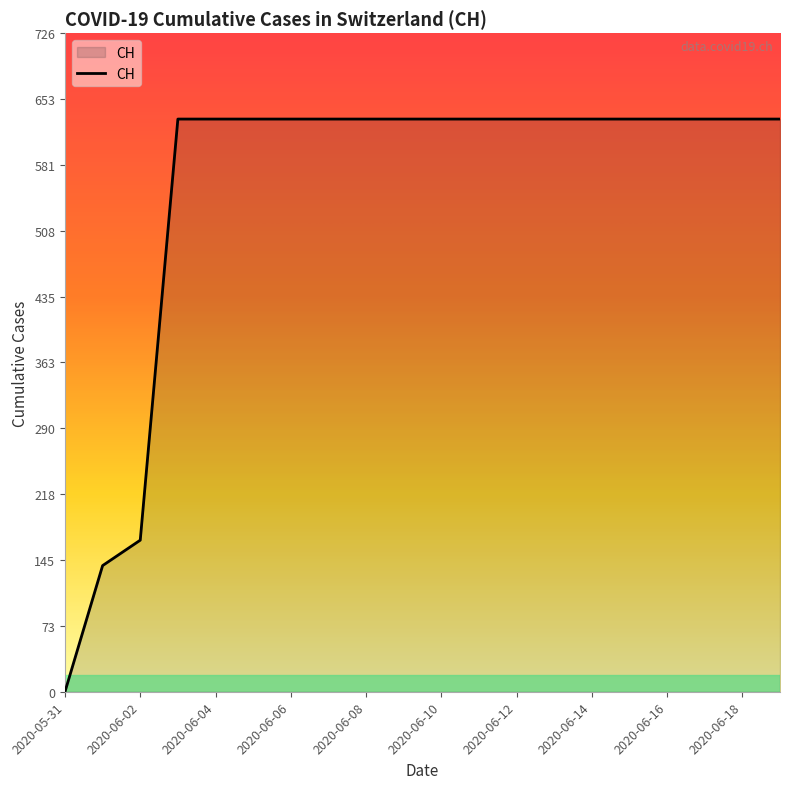

What is the sum of all values?

11033